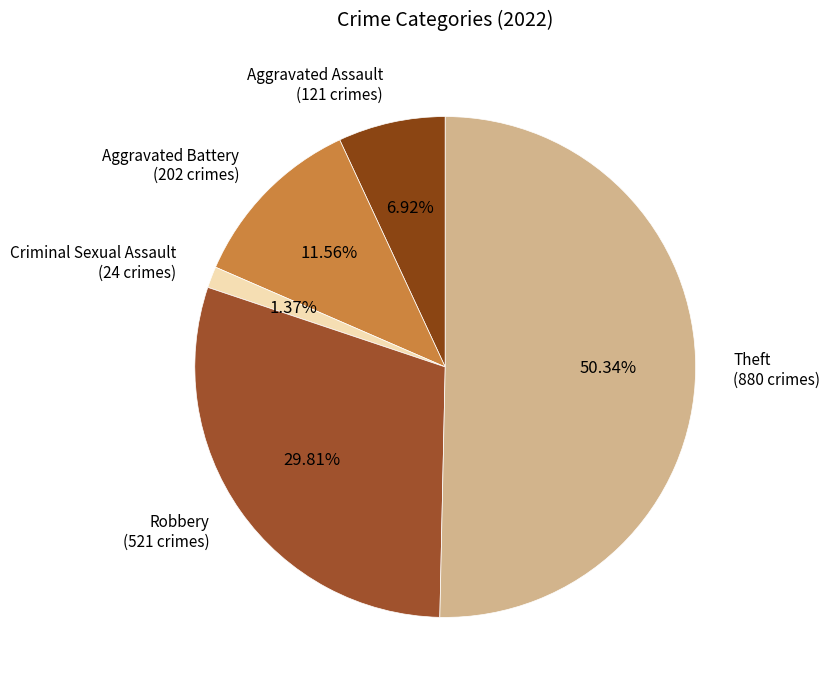

What percentage is NOT represented by Theft?

49.7%